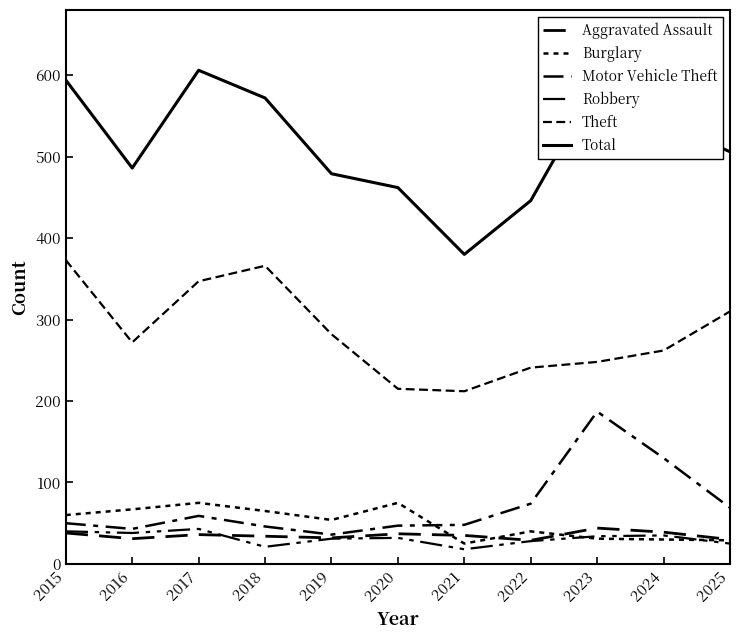

Does the chart display data point markers on the line(s)?

No